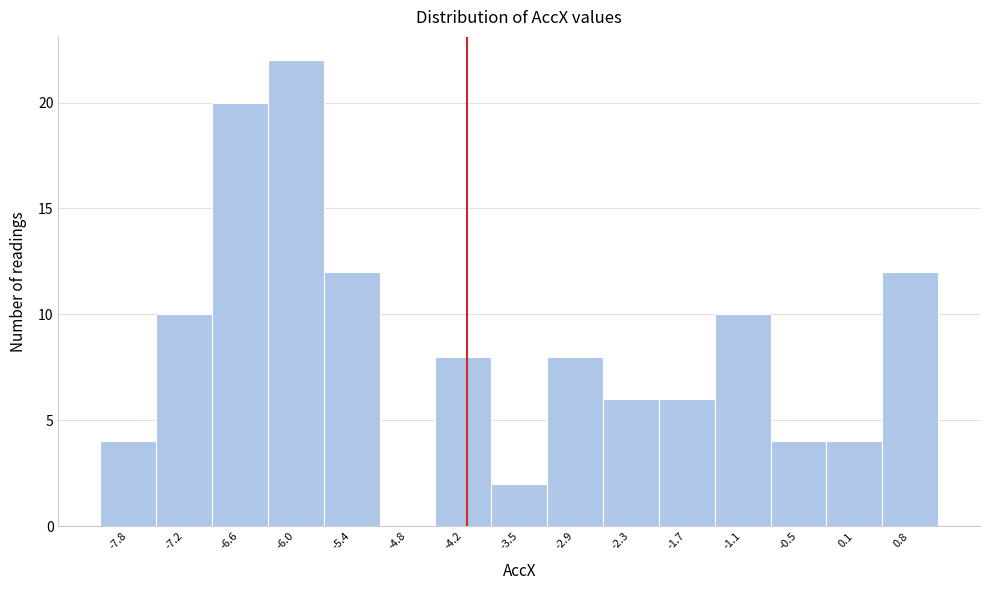

Reading left to right, list every bar in this chart as the range it spans on the x-axis followed by its height. Neither the bar edges nor the heights are printed on the chart, so give them approximately, as read against the axes.

-8.2 to -7.5: 4
-7.5 to -6.9: 10
-6.9 to -6.3: 20
-6.3 to -5.7: 22
-5.7 to -5.1: 12
-5.1 to -4.5: 0
-4.5 to -3.9: 8
-3.9 to -3.2: 2
-3.2 to -2.6: 8
-2.6 to -2.0: 6
-2.0 to -1.4: 6
-1.4 to -0.8: 10
-0.8 to -0.2: 4
-0.2 to 0.5: 4
0.5 to 1.1: 12